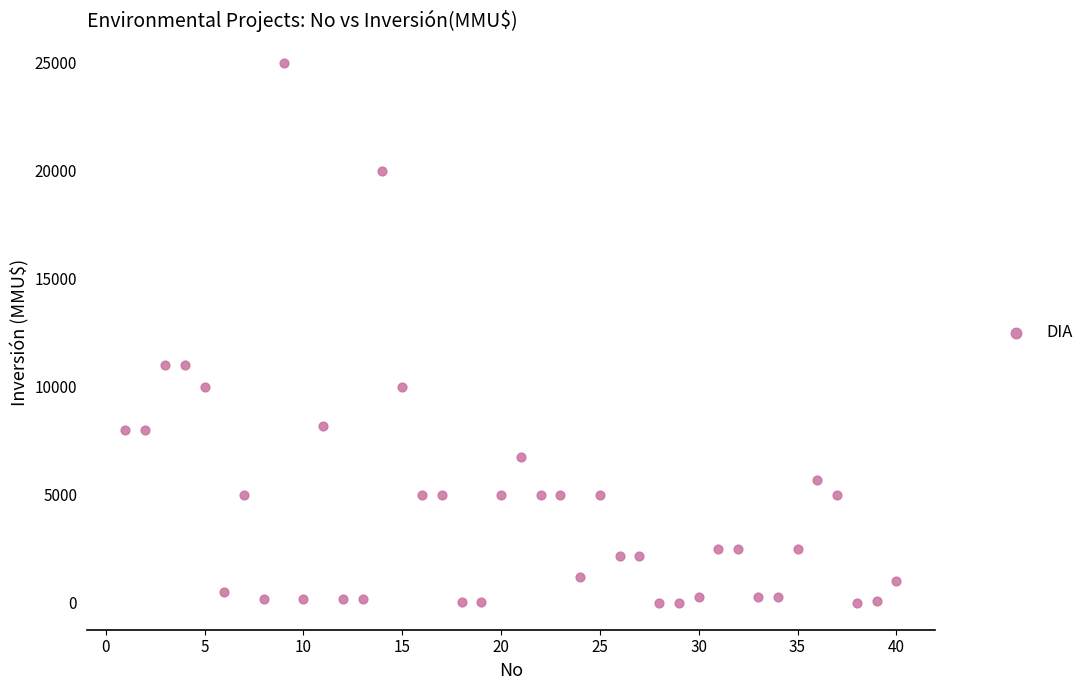

What is the range of Y values (max minus min)?

25000